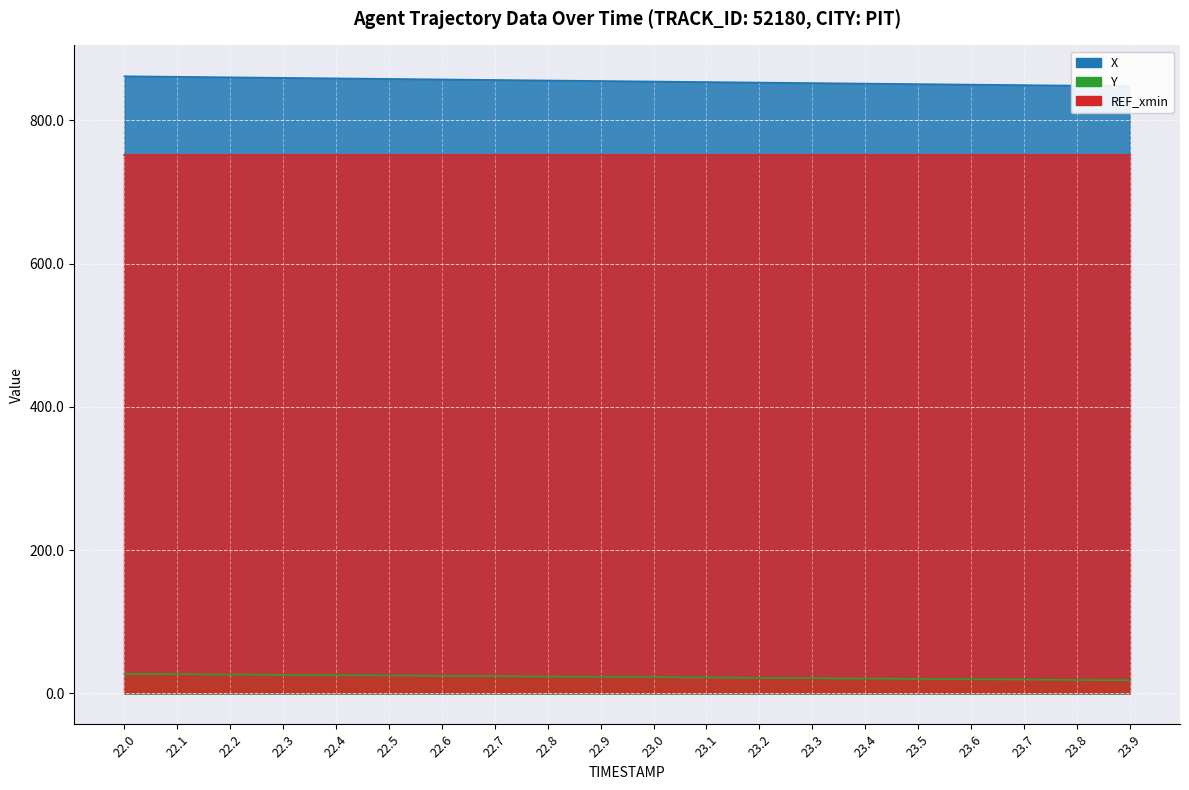

Does the chart display data point markers on the line(s)?

No